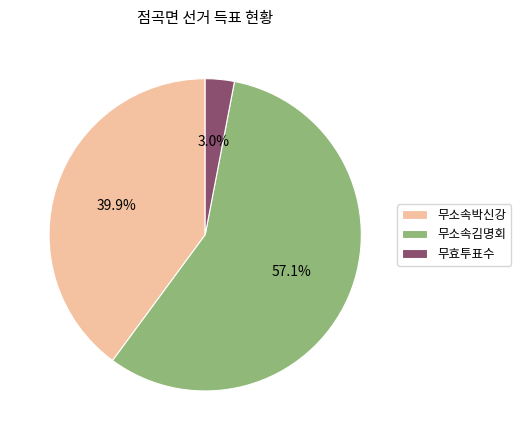

Rank the categories by value from highest to lowest.

무소속김명회, 무소속박신강, 무효투표수